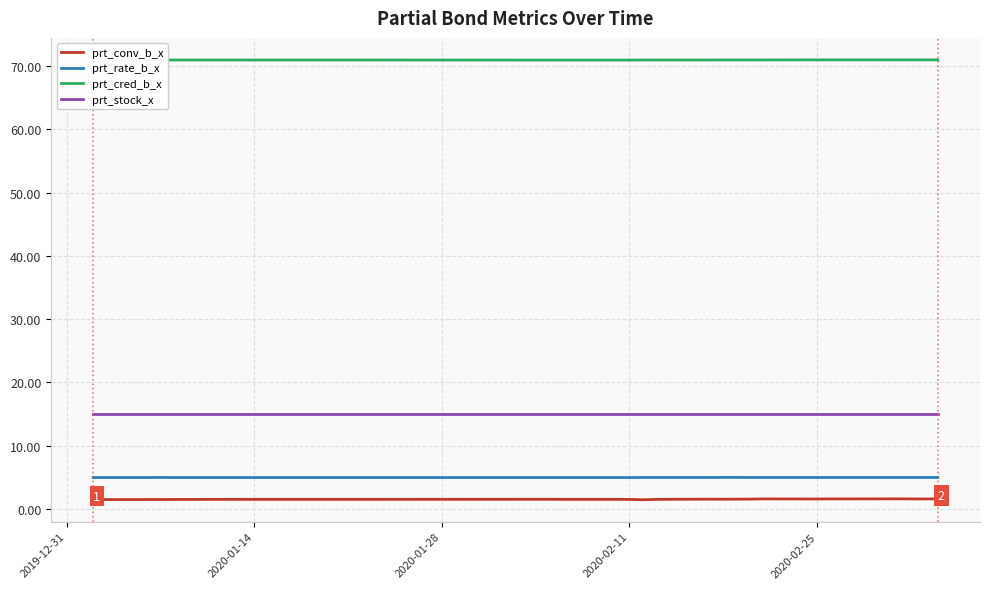

True or false: prt_cred_b_x and prt_stock_x cross at least once.

False